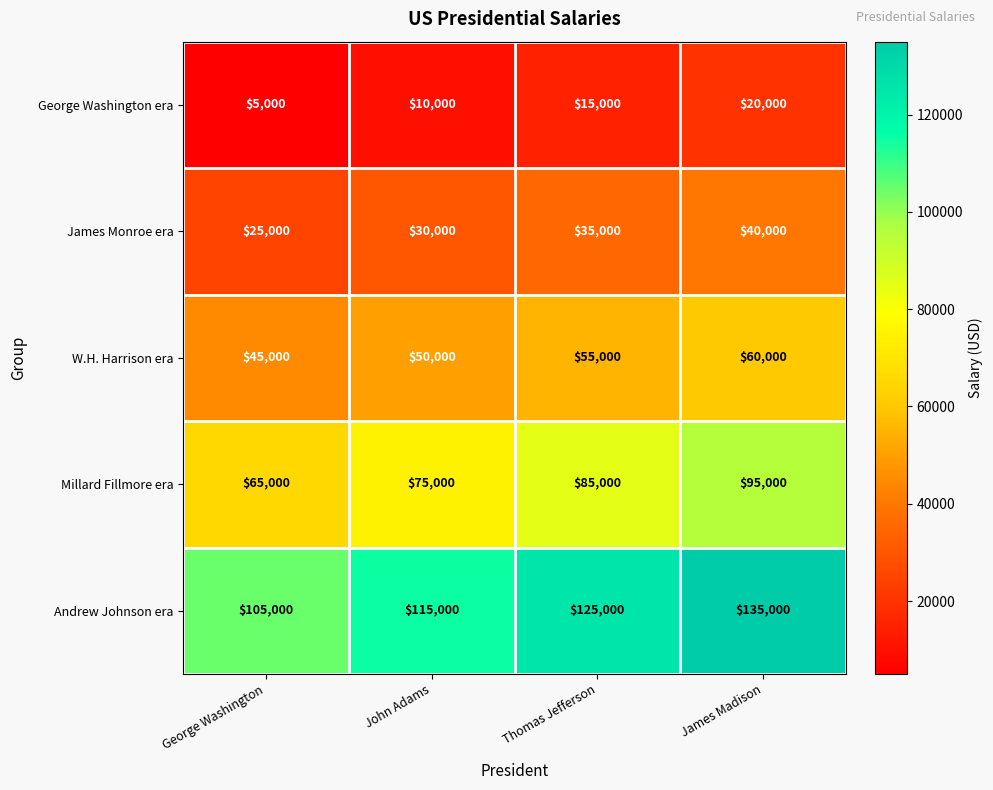

The Millard Fillmore era series shows 85000 at Thomas Jefferson. True or false?

True